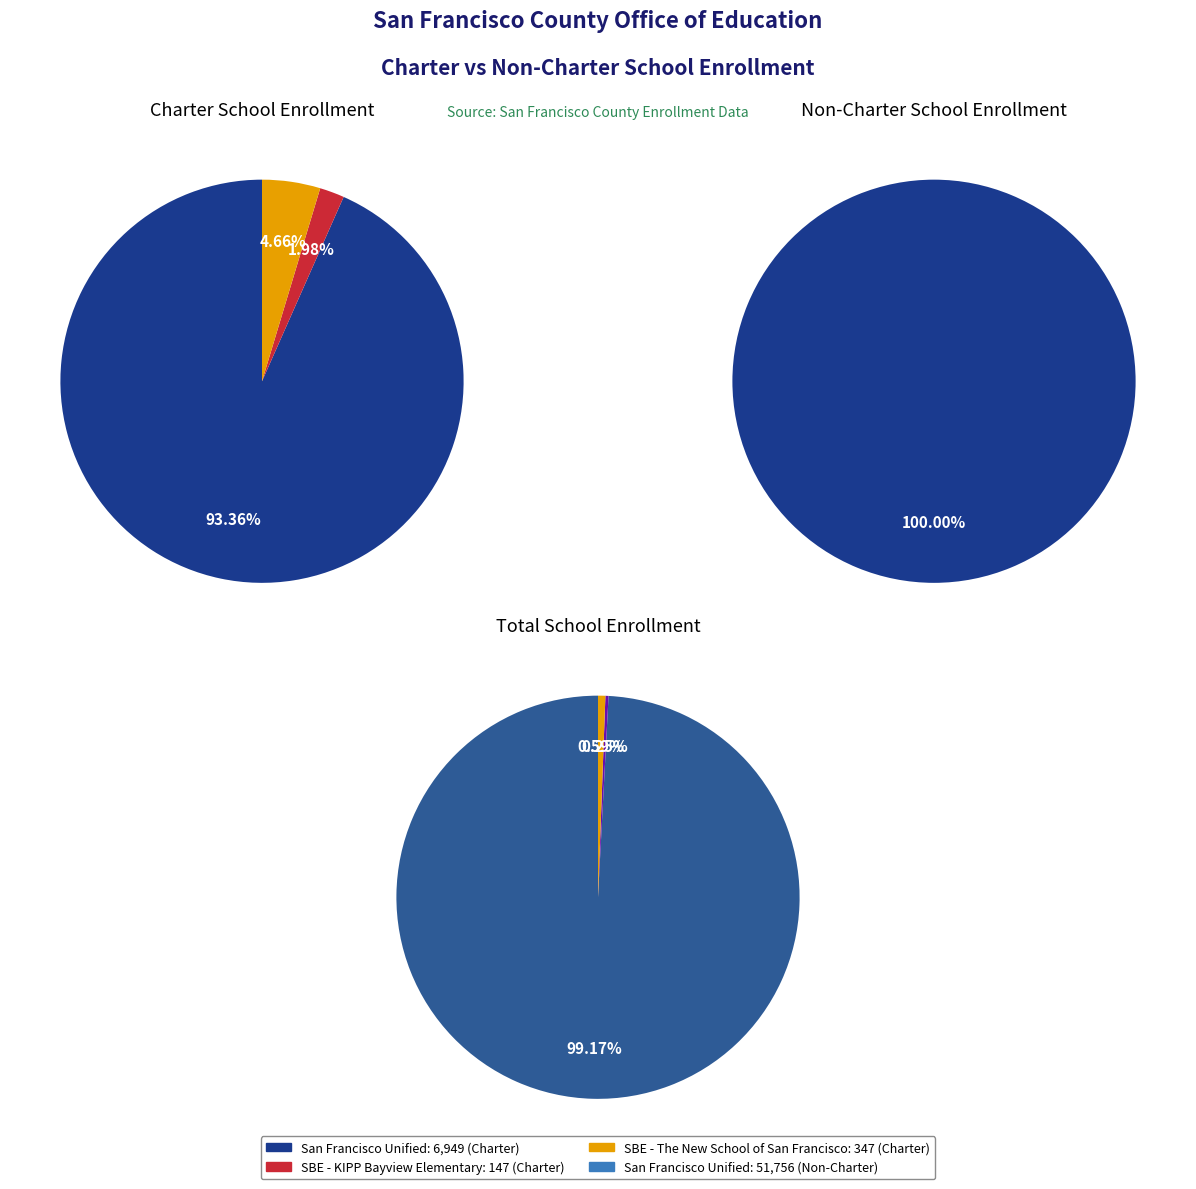

How many slices are in this pie chart?

3